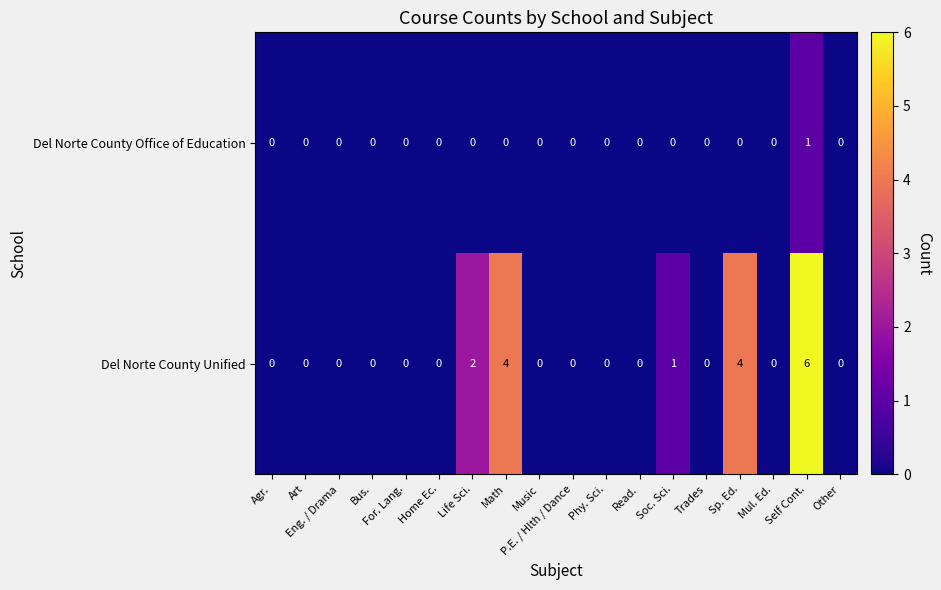

What is the sum of all Del Norte County Unified values?

17